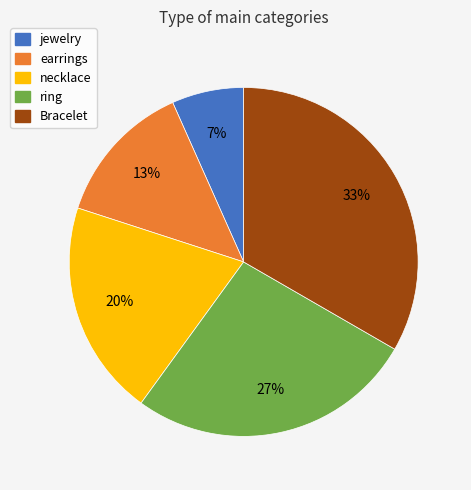

To the nearest percent, what portion does Bracelet represent?

33%